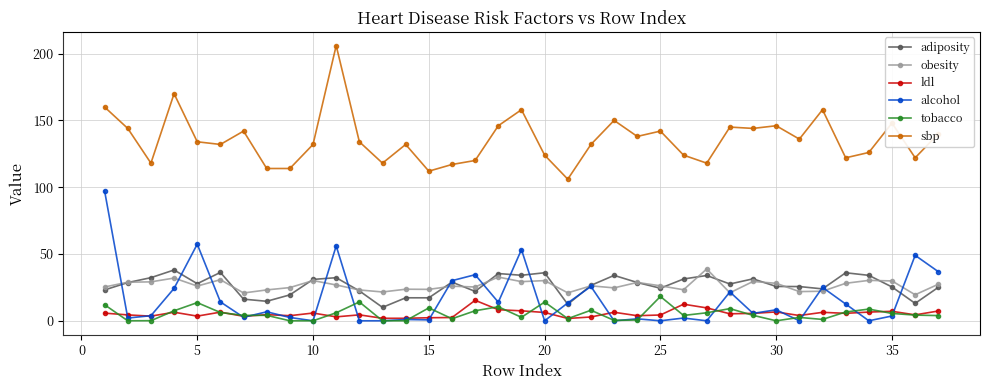

True or false: adiposity has more than 2 points higher than both neighbors.

True